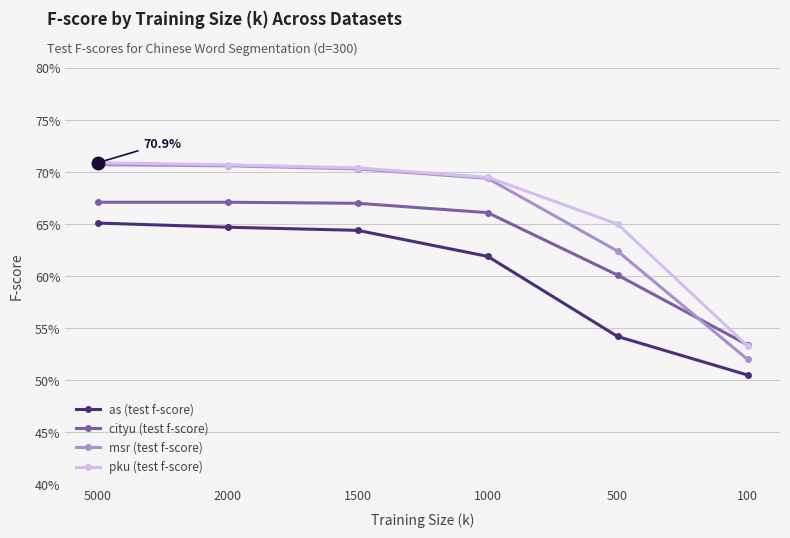

True or false: as (test f-score) and cityu (test f-score) intersect in this chart.

False